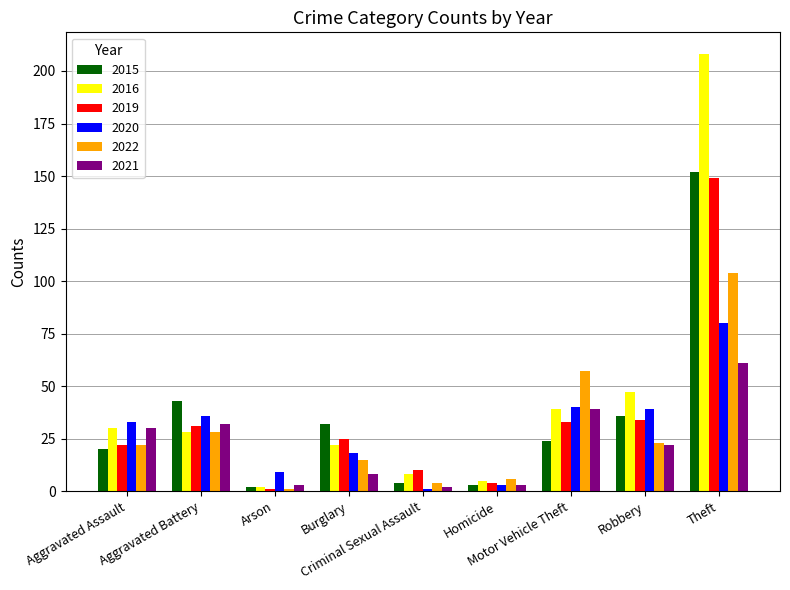

Reading left to right, list all the values displayed in this chart.

2015: Aggravated Assault=20	Aggravated Battery=43	Arson=2	Burglary=32	Criminal Sexual Assault=4	Homicide=3	Motor Vehicle Theft=24	Robbery=36	Theft=152
2016: Aggravated Assault=30	Aggravated Battery=28	Arson=2	Burglary=22	Criminal Sexual Assault=8	Homicide=5	Motor Vehicle Theft=39	Robbery=47	Theft=208
2019: Aggravated Assault=22	Aggravated Battery=31	Arson=1	Burglary=25	Criminal Sexual Assault=10	Homicide=4	Motor Vehicle Theft=33	Robbery=34	Theft=149
2020: Aggravated Assault=33	Aggravated Battery=36	Arson=9	Burglary=18	Criminal Sexual Assault=1	Homicide=3	Motor Vehicle Theft=40	Robbery=39	Theft=80
2022: Aggravated Assault=22	Aggravated Battery=28	Arson=1	Burglary=15	Criminal Sexual Assault=4	Homicide=6	Motor Vehicle Theft=57	Robbery=23	Theft=104
2021: Aggravated Assault=30	Aggravated Battery=32	Arson=3	Burglary=8	Criminal Sexual Assault=2	Homicide=3	Motor Vehicle Theft=39	Robbery=22	Theft=61